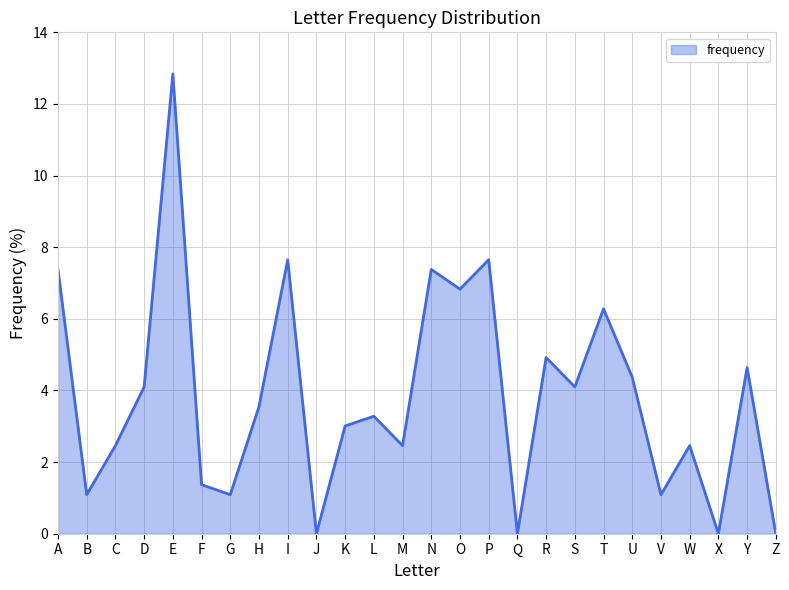

Which label corresponds to the largest value in the chart?

E